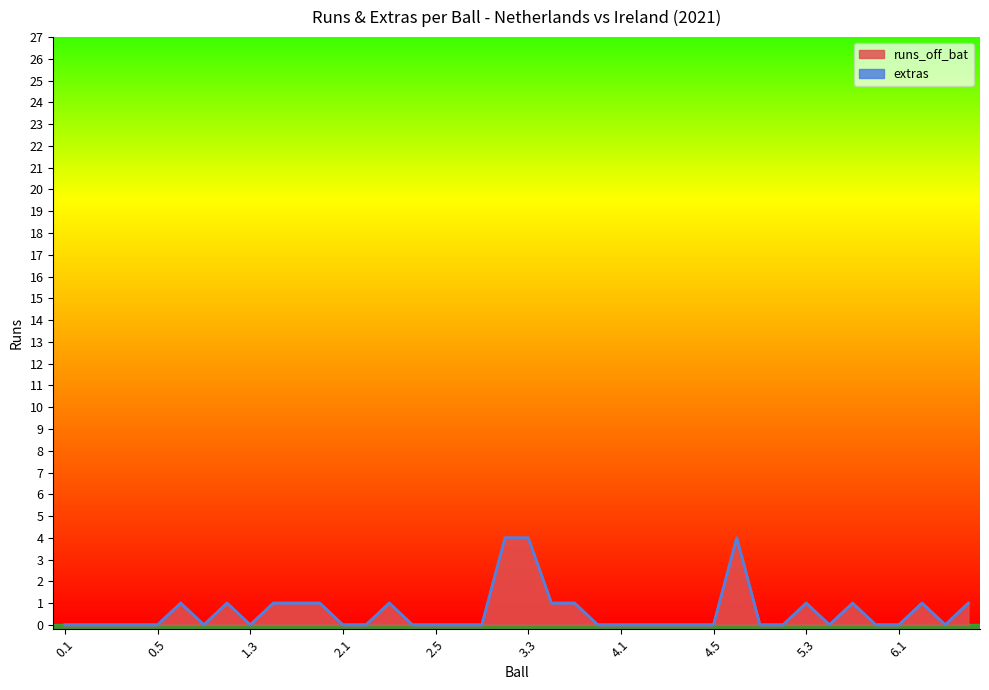

Is it true that the value at 2.5 is 0?

True